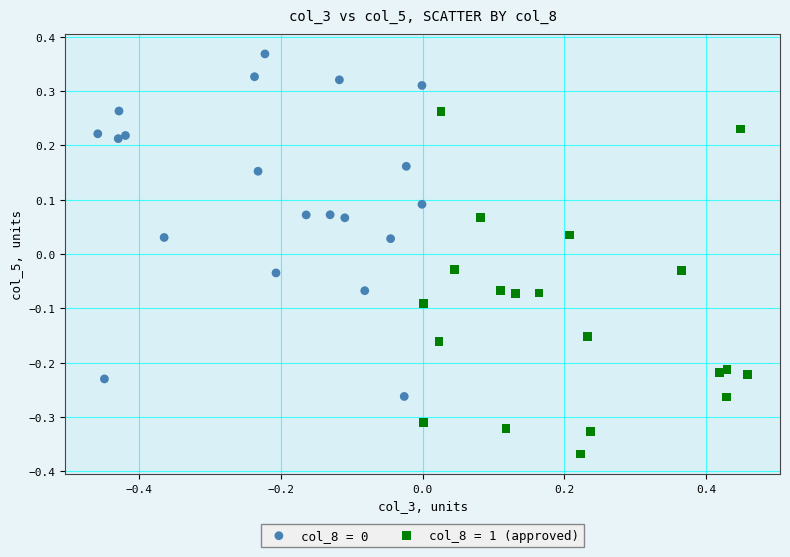

Which series contains the lowest Y value?

col_8 = 1 (approved)